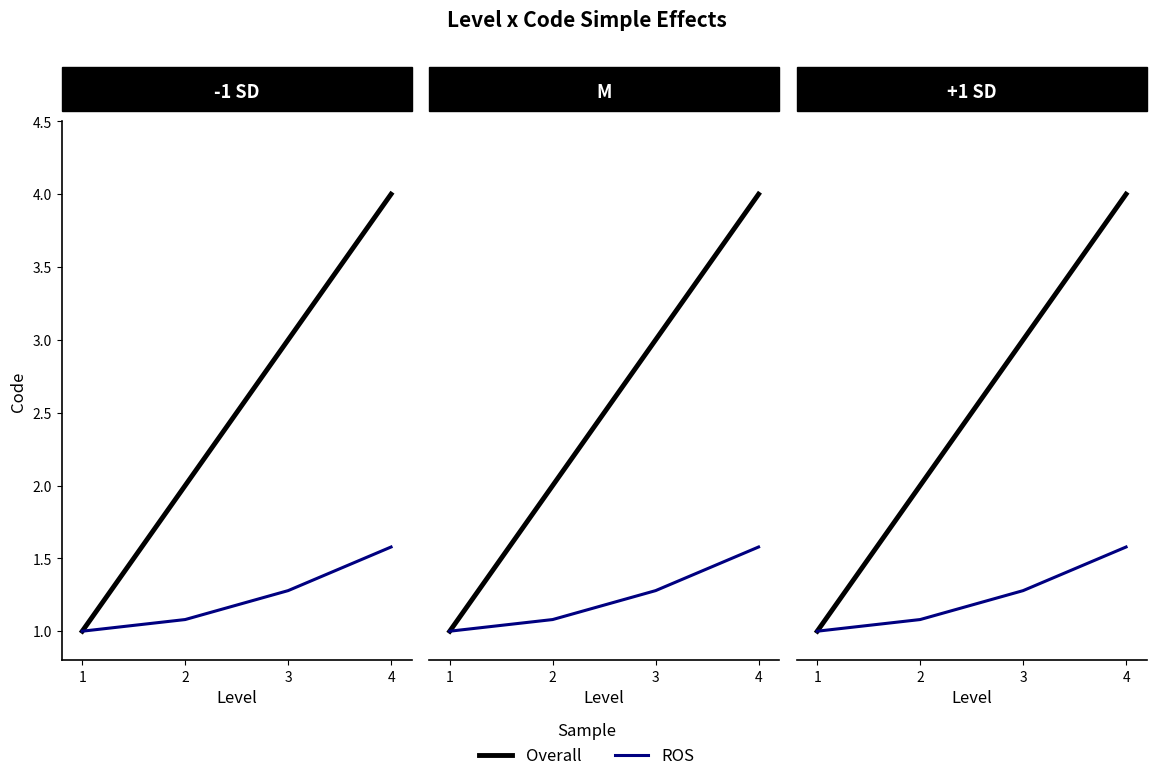

What is the maximum value for ROS?

1.6